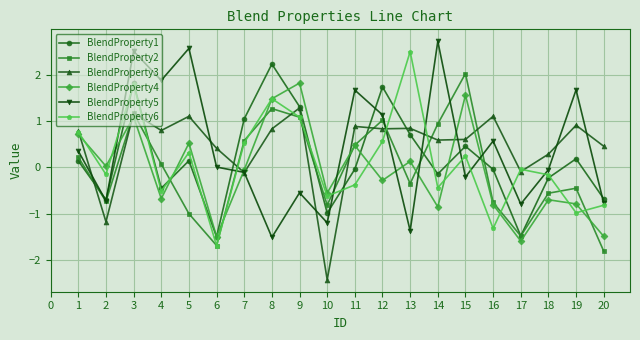

What is the difference between the maximum and minimum values in the BlendProperty6 series?

4.2